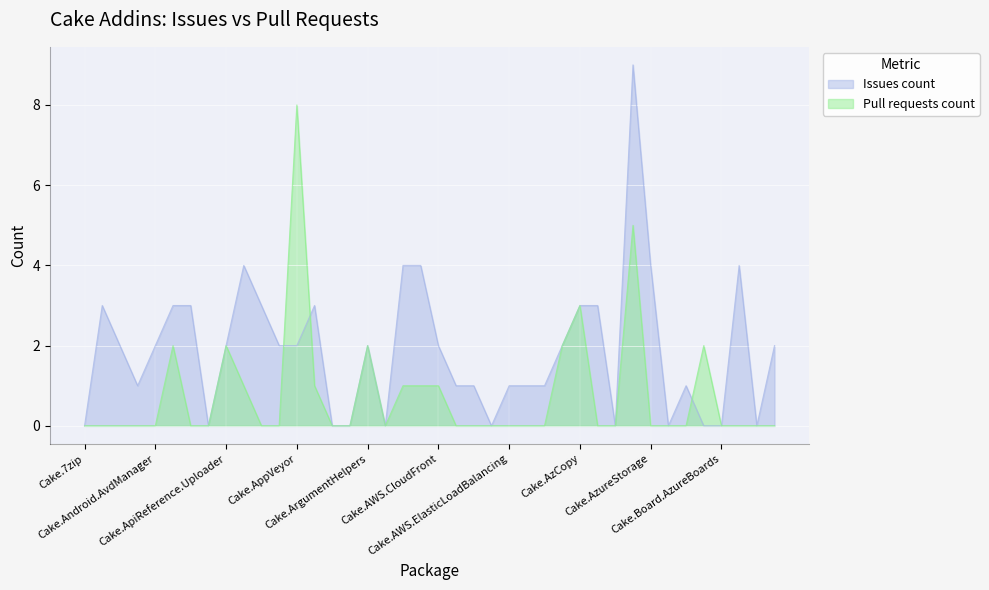

Is it true that Pull requests count equals 5 at Cake.BenchmarkDotNet?

False